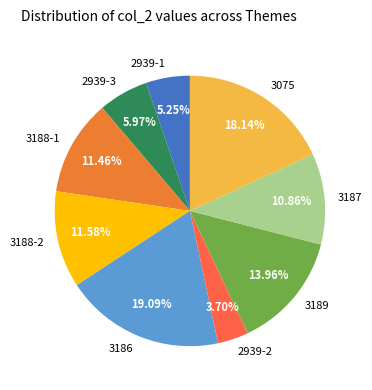

Do 2939-3 and 3188-1 together represent more than half of the pie?

No